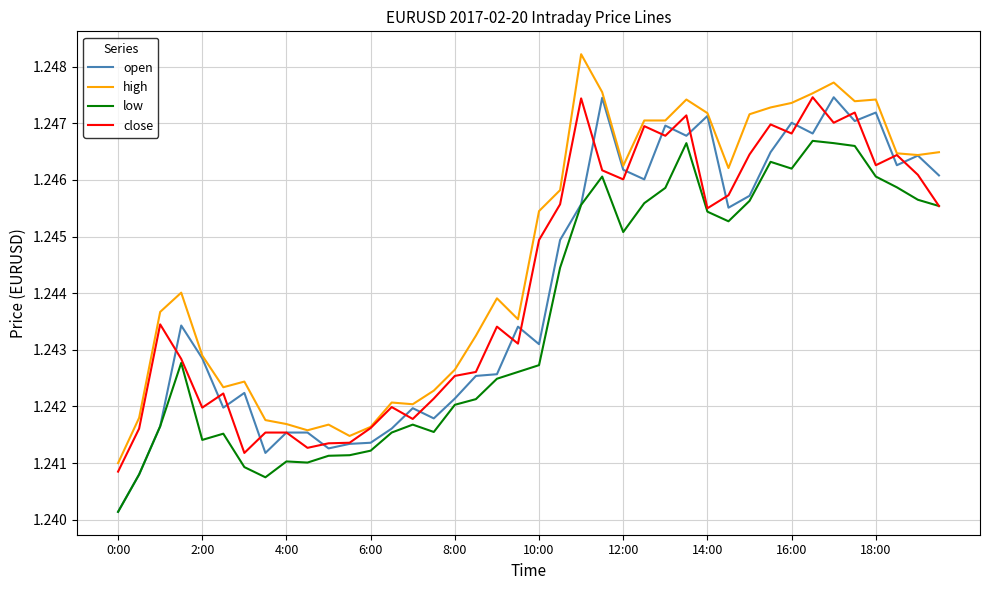

Which series has the largest total across all categories?

high